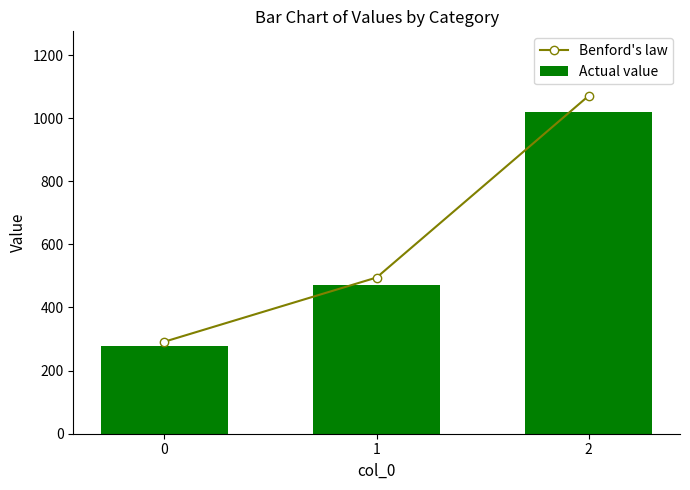

Rank the series by their average value, from highest to lowest.

Benford's law, Actual value